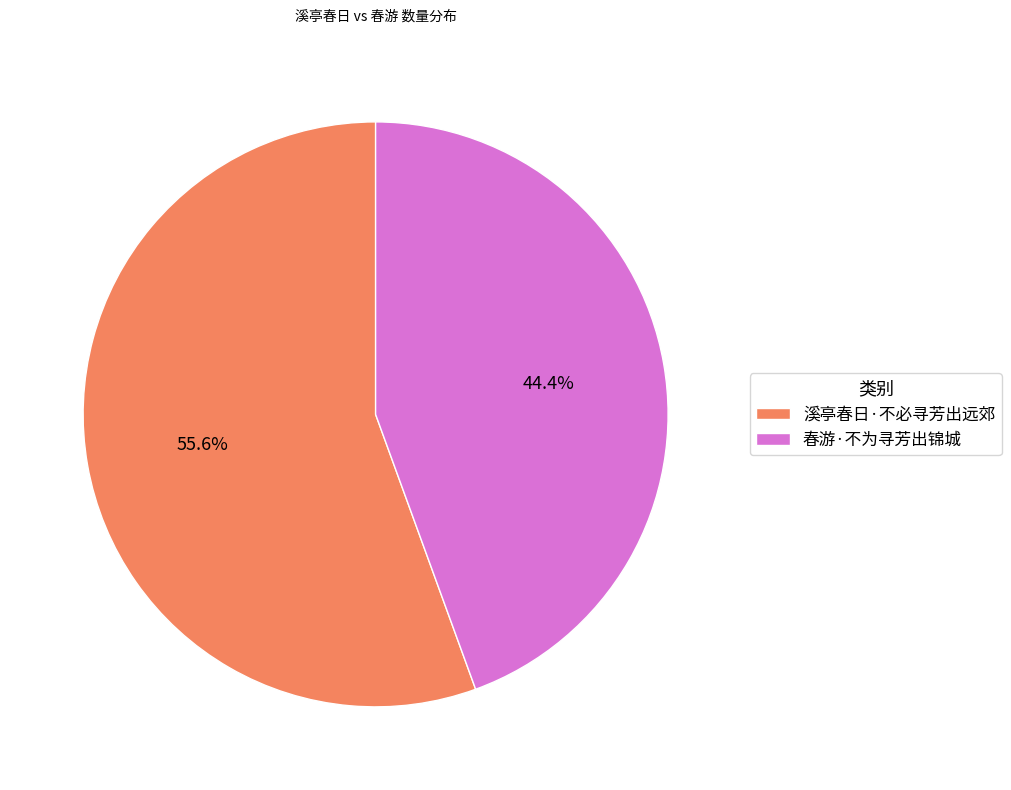

Count the number of slices in the pie.

2